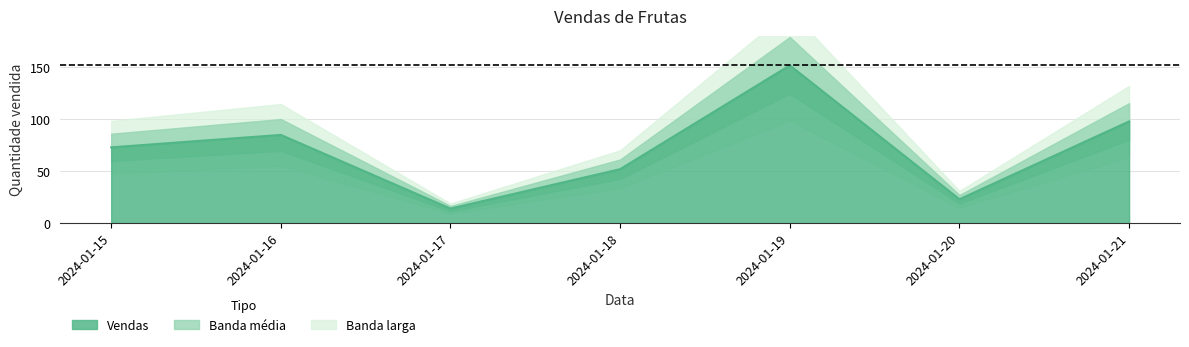

At which label is the value closest to 83?

2024-01-16